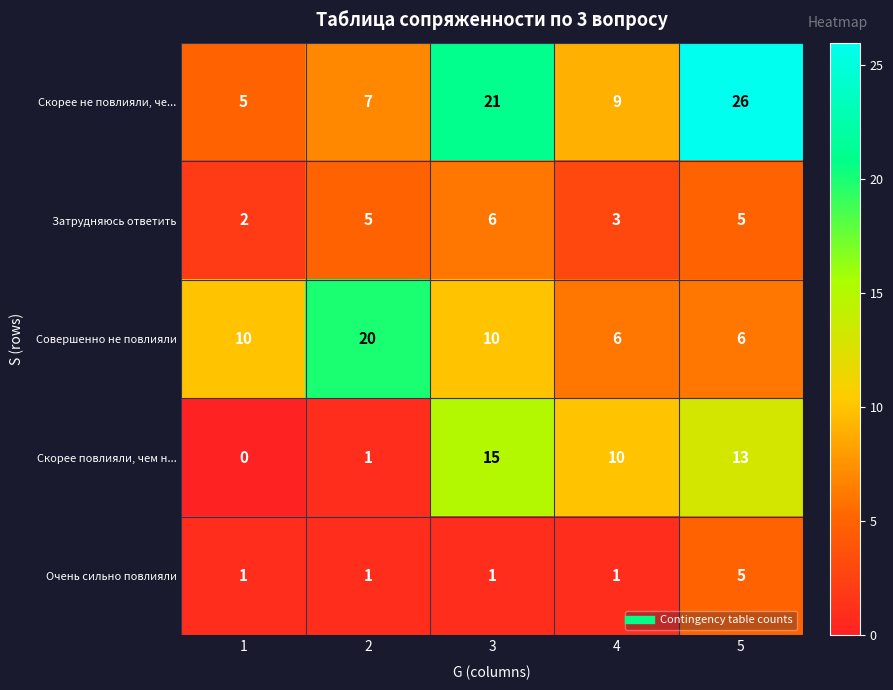

Which category has the highest value in the Очень сильно повлияли series?

5